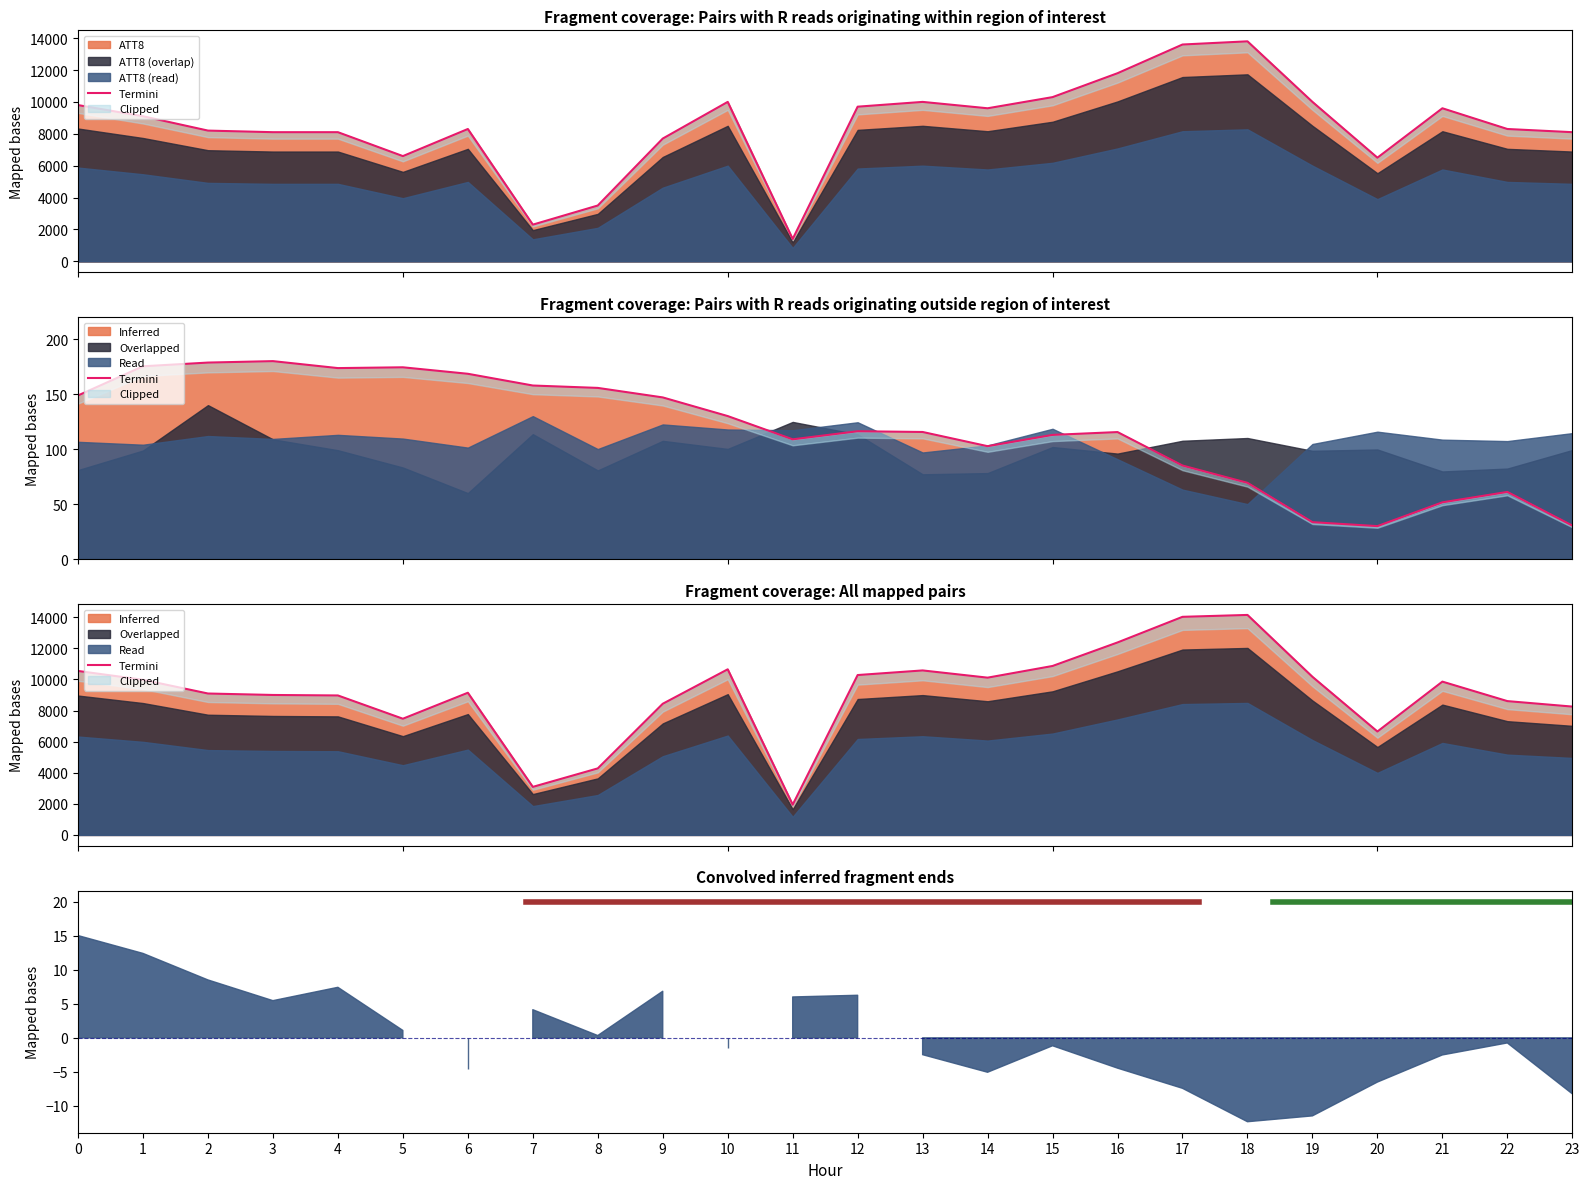

Reading left to right, extract all data points from this chart.

0=10544.0	1=9976.5	2=9093.4	3=9000.0	4=8968.3	5=7471.9	6=9142.5	7=3089.1	8=4278.3	9=8435.0	10=10650.2	11=1944.5	12=10281.2	13=10577.9	14=10113.4	15=10864.7	16=12377.5	17=14025.4	18=14146.8	19=10167.9	20=6650.0	21=9858.0	22=8605.4	23=8252.5